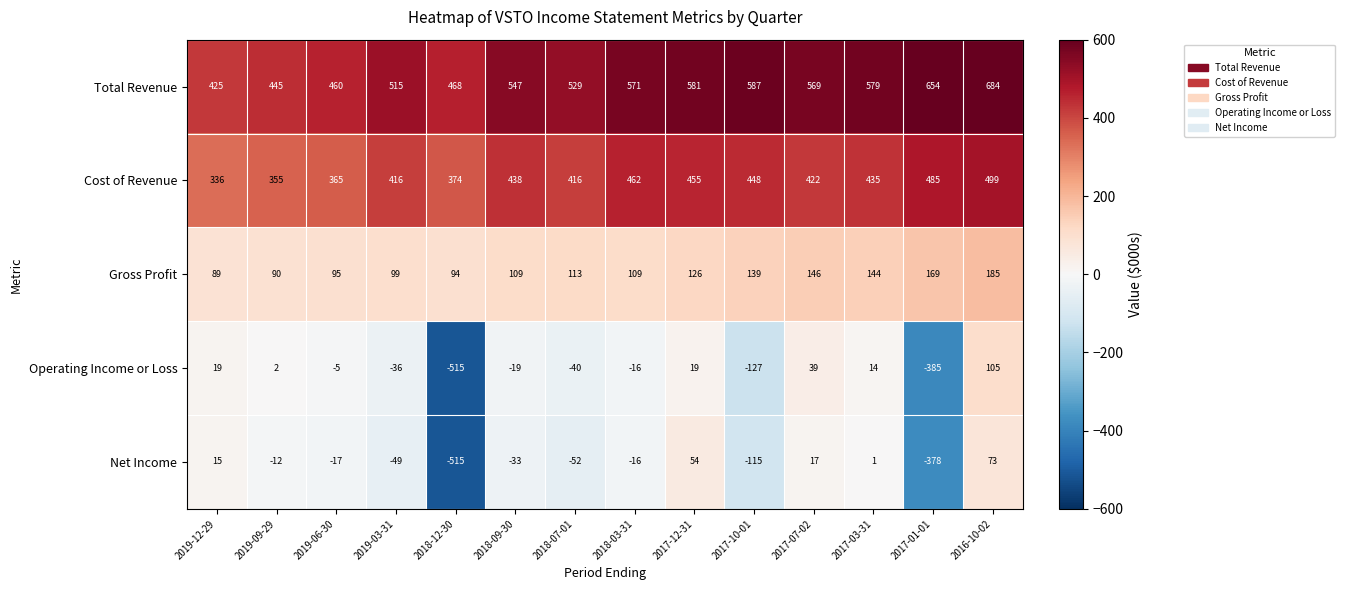

Which series has the largest total across all categories?

Total Revenue